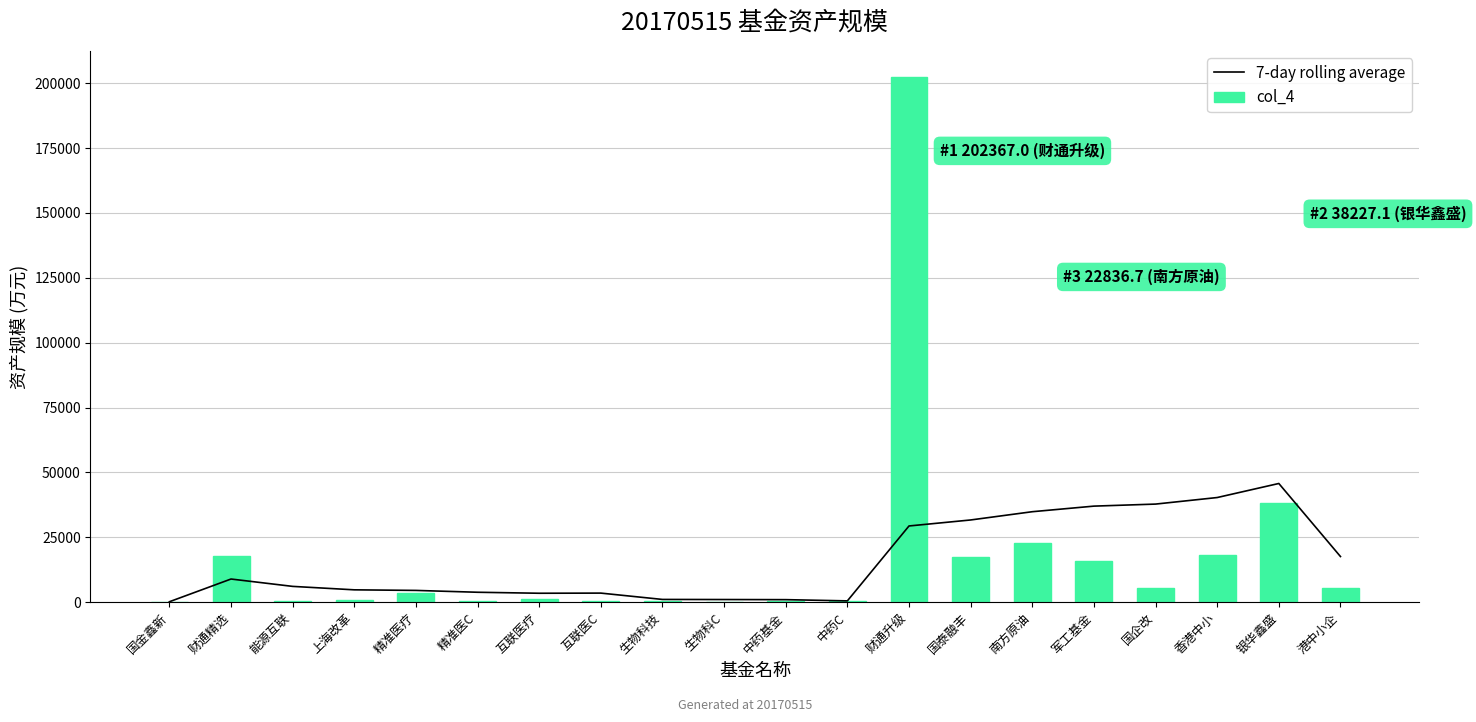

Which series changed the most between 互联医C and 生物科技?

7-day rolling average